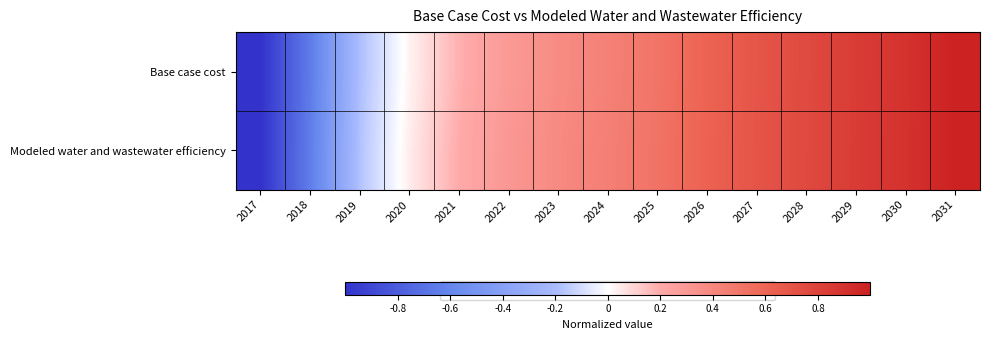

Rank the series by their maximum value, from lowest to highest.

Modeled water and wastewater efficiency, Base case cost